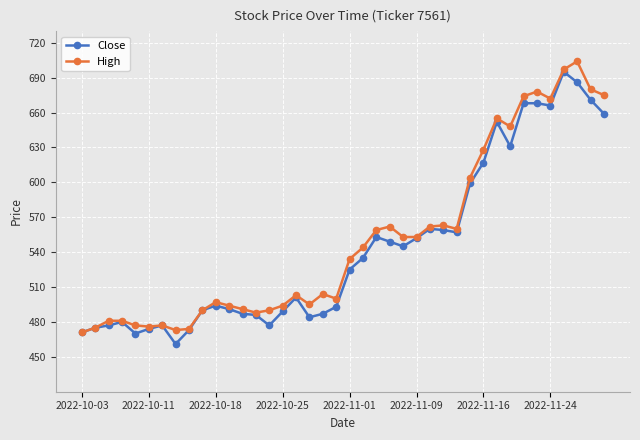

What is the minimum value for Close?

461